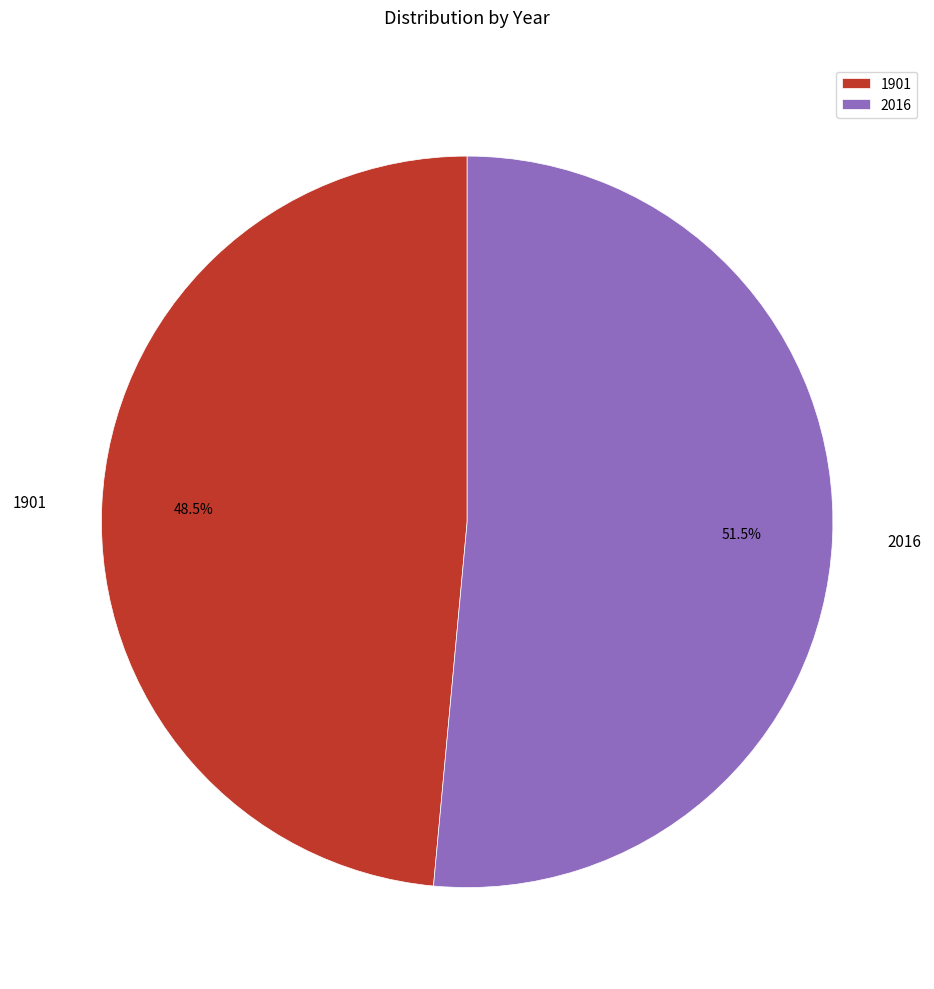

Which slice is the largest?

2016